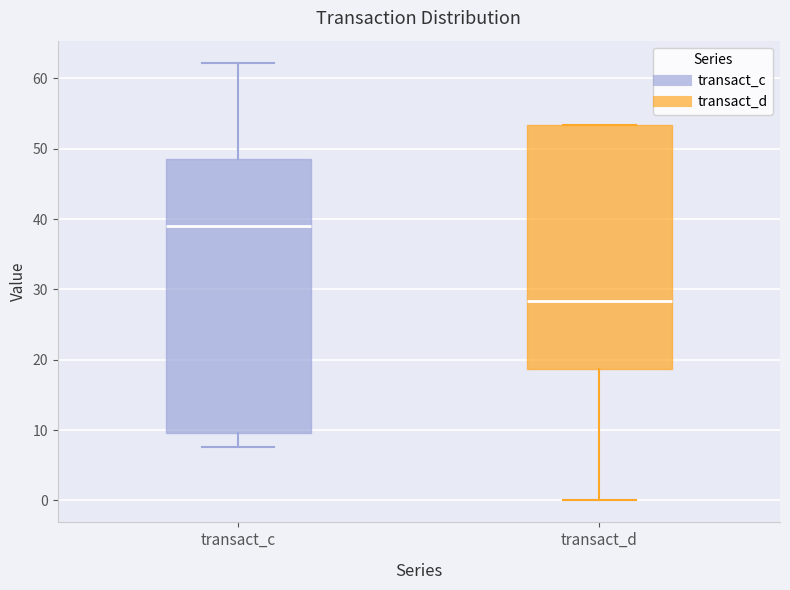

Reading left to right, transcribe this box plot: for each box, give where its median line is, the range the box spans, and where its two whiskers end, as read against the y-axis. The values are not printed on the chart, so give them approximately, as read against the axis.

transact_c: median 39, box 10 to 49, whiskers 8 to 62
transact_d: median 28, box 19 to 53, whiskers 0 to 53